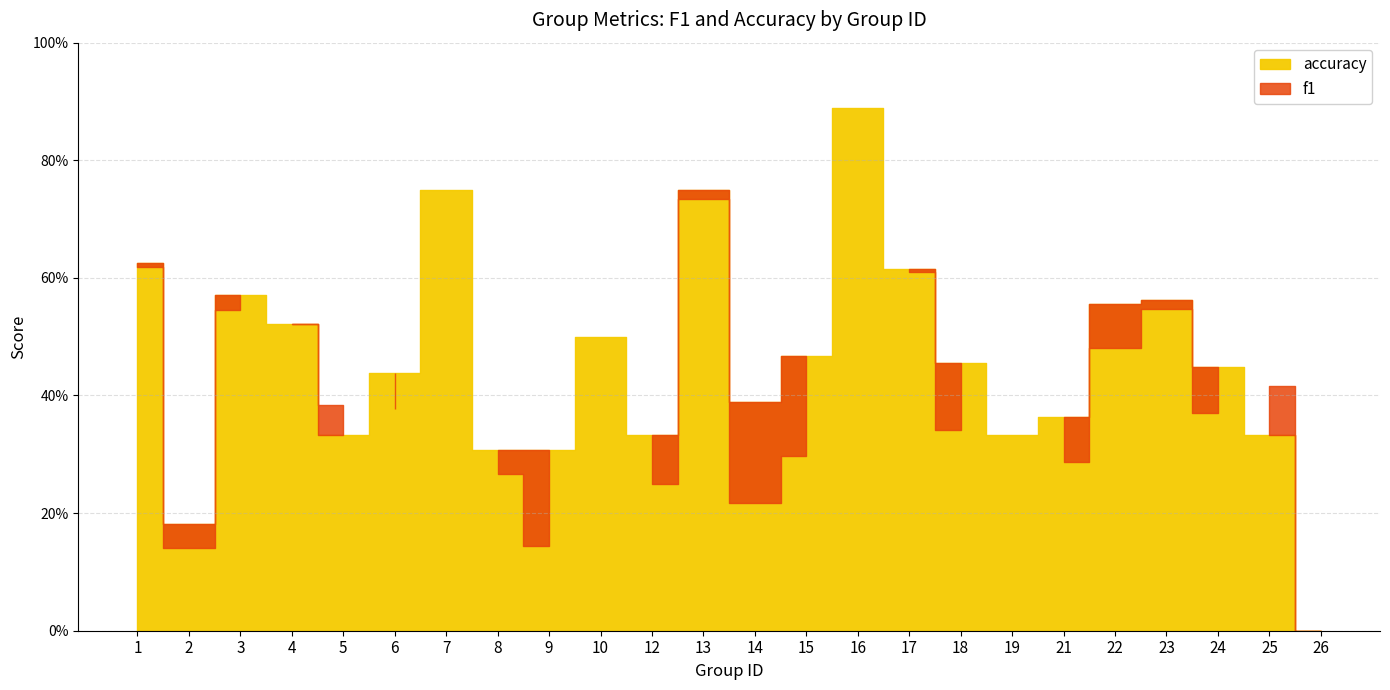

What is the total value across all series at 22?

1.0